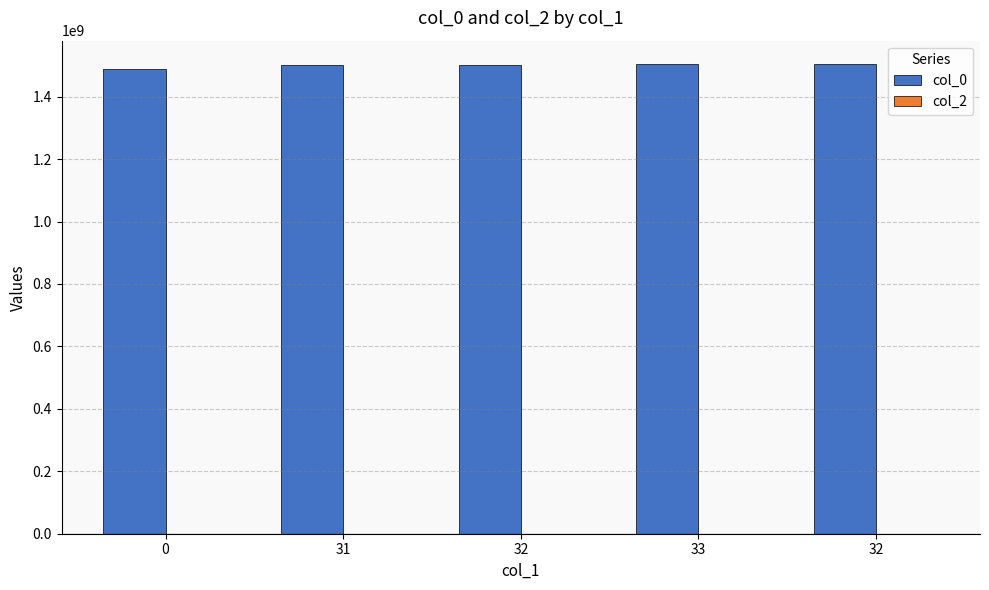

How many bars are there in total?

5